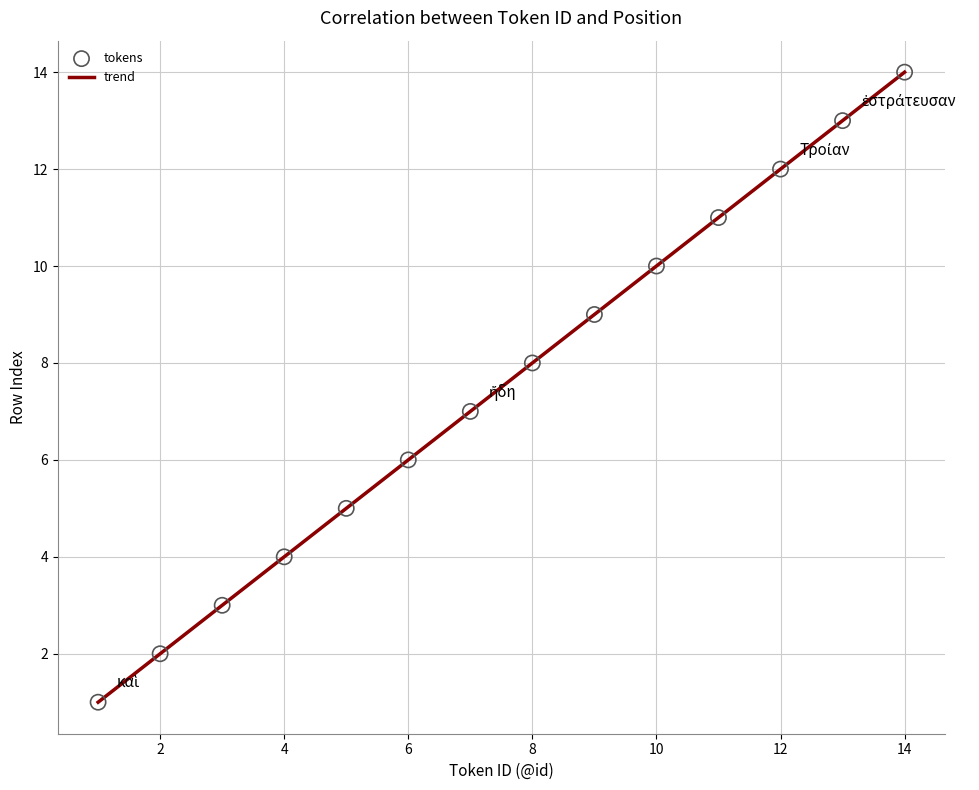

What is the greatest value displayed?

14.0